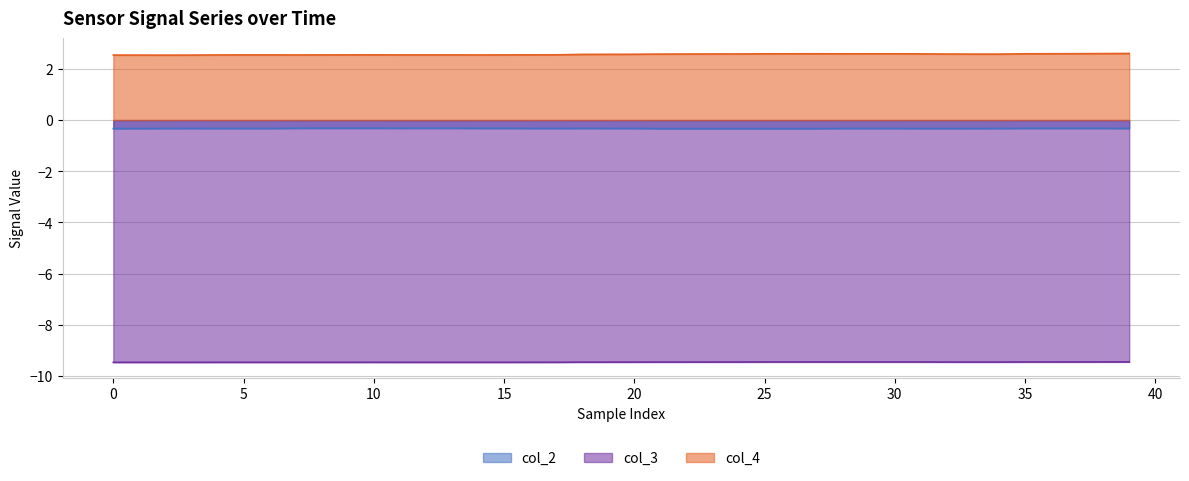

True or false: col_3 and col_4 intersect in this chart.

False